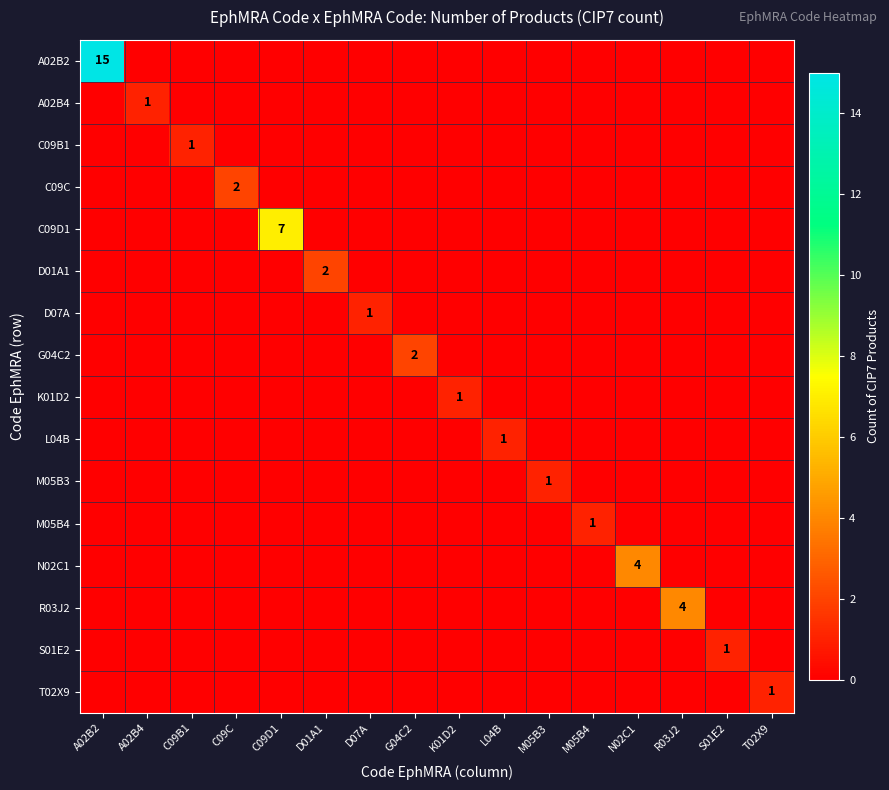

Is it true that C09D1 equals 7 at C09D1?

True